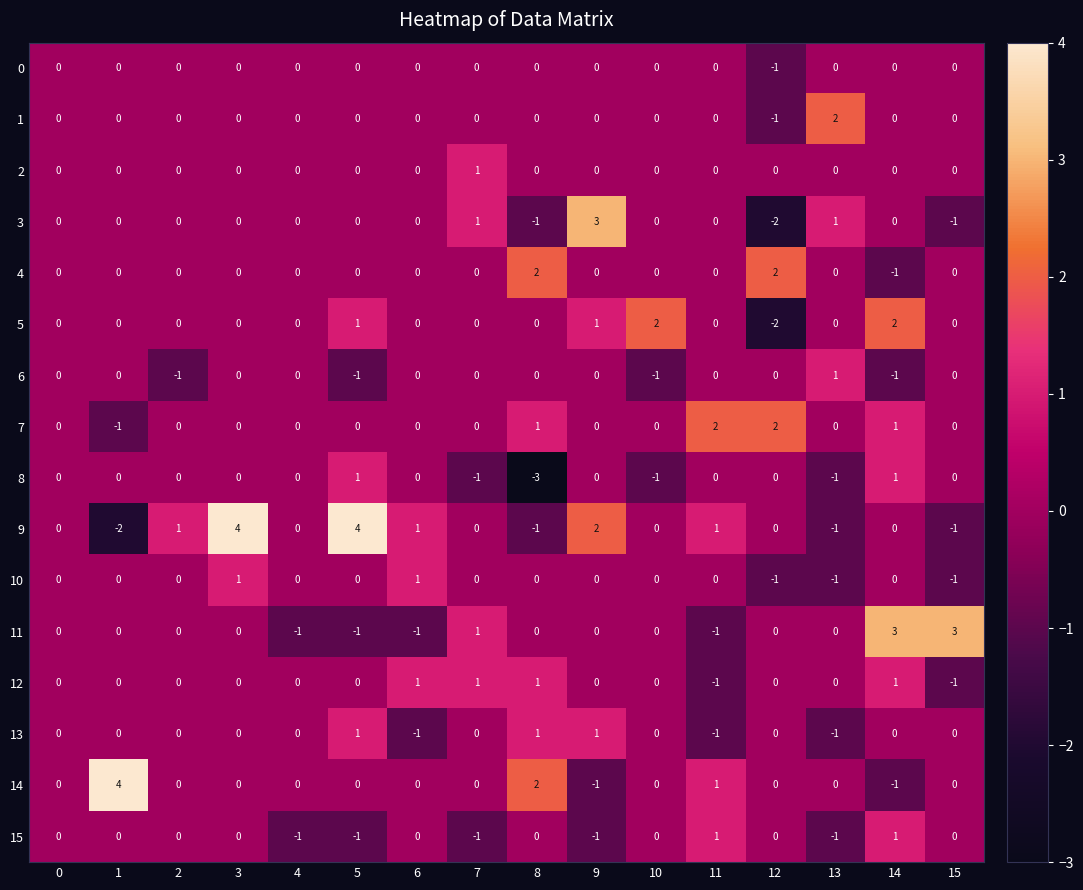

Count the number of categories in the chart.

16